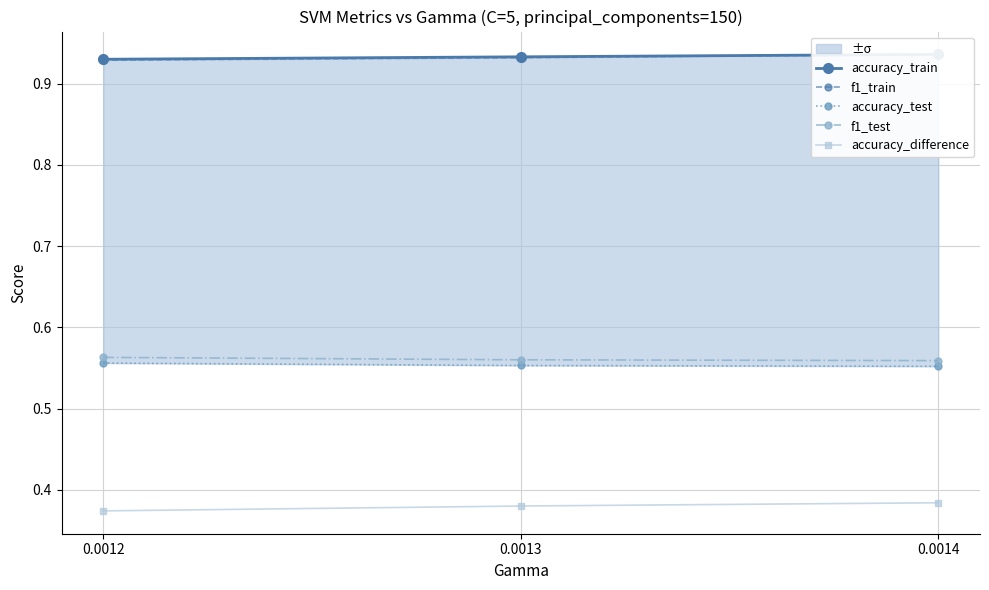

What is the maximum value for accuracy_test?

0.6